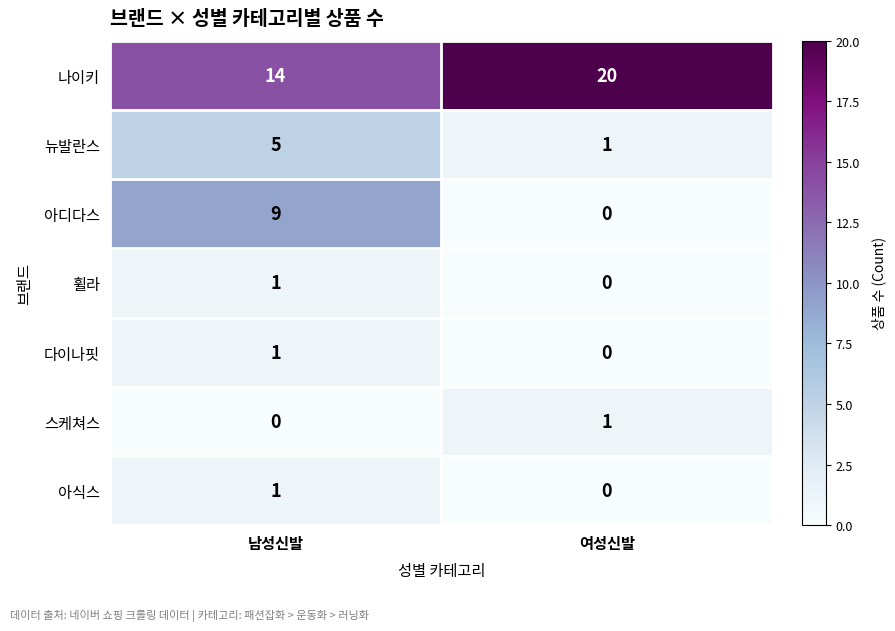

Between 남성신발 and 여성신발, which series saw the biggest shift?

아디다스